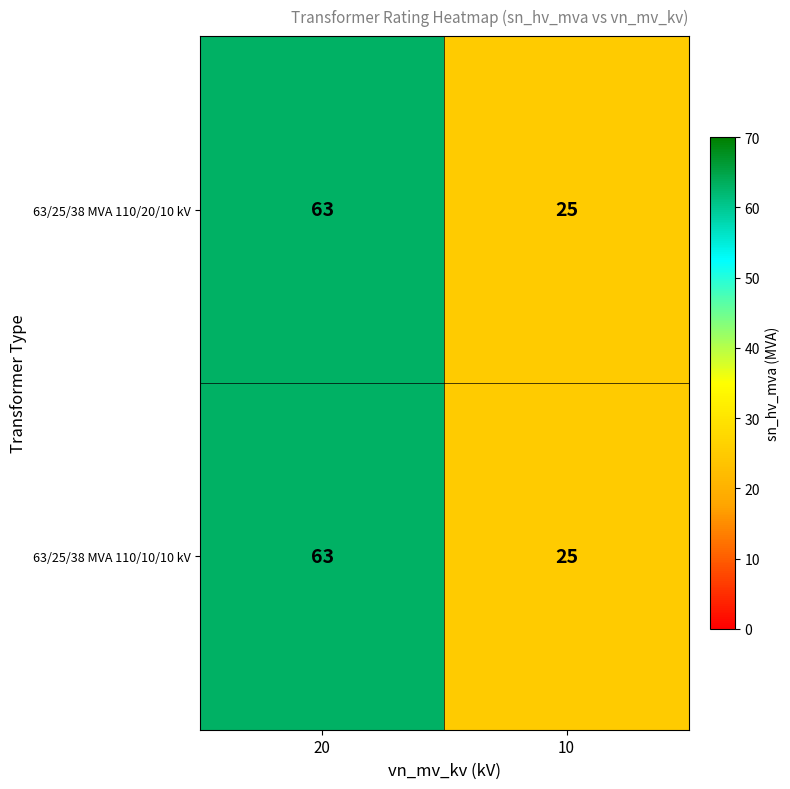

What is the total value across all series at 20?

126